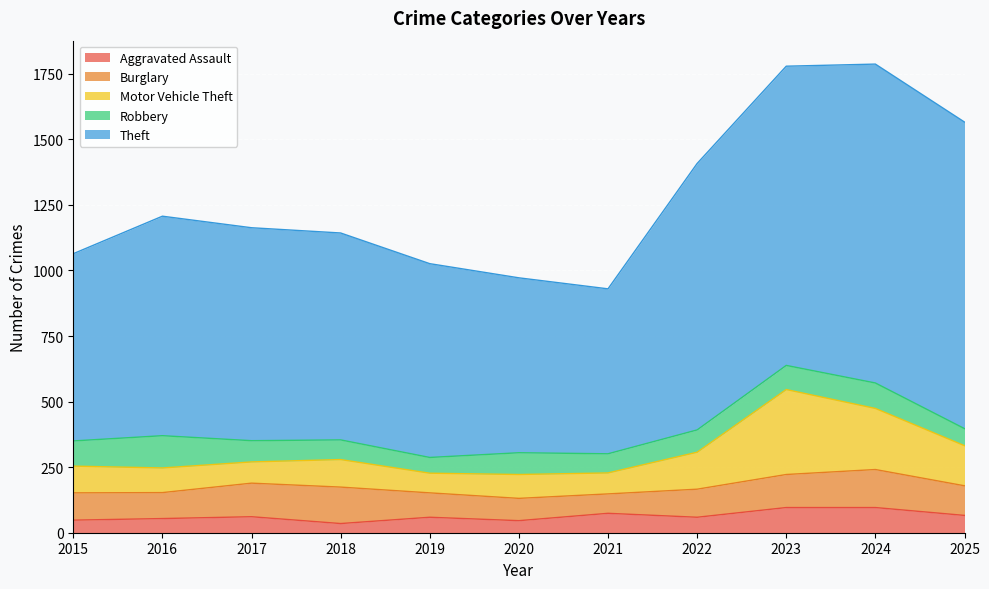

Is the value of Motor Vehicle Theft at 2018 greater than the value of Burglary at 2016?

Yes